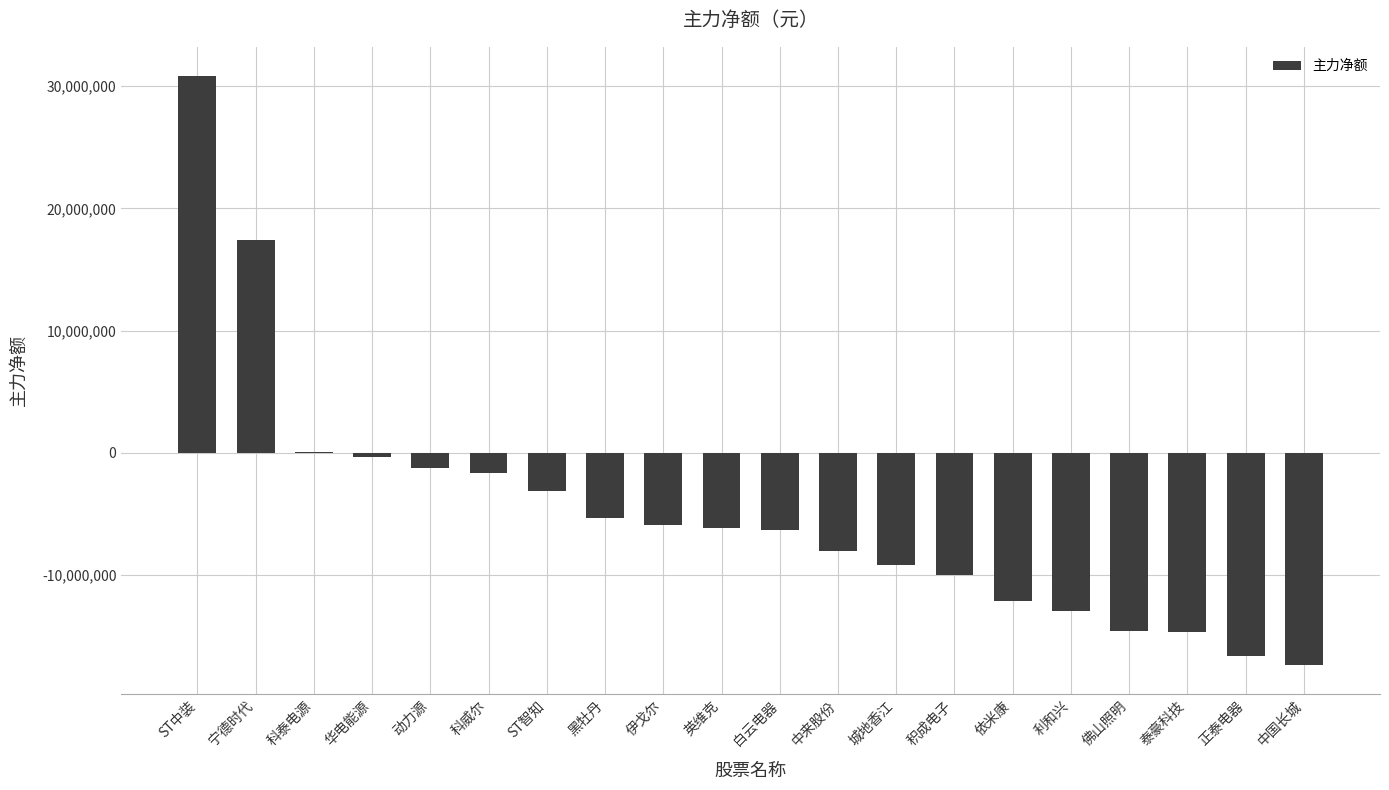

True or false: the data shows -16577447 at 正泰电器.

True